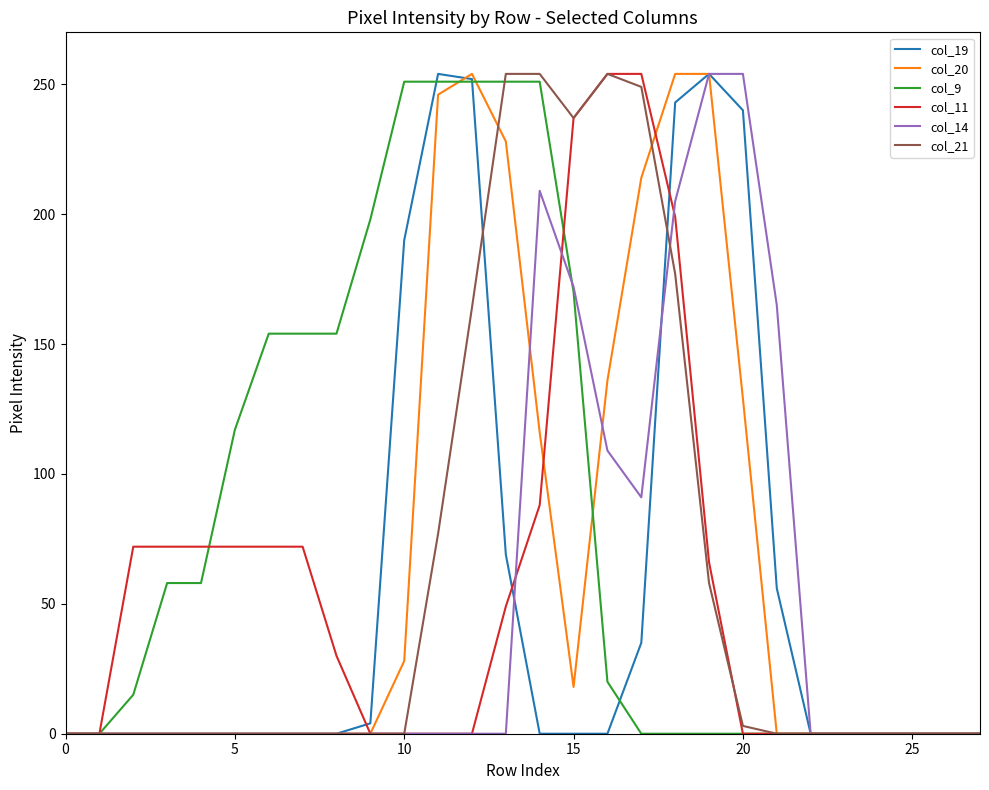

What is the difference between the maximum and minimum values in the col_21 series?

254